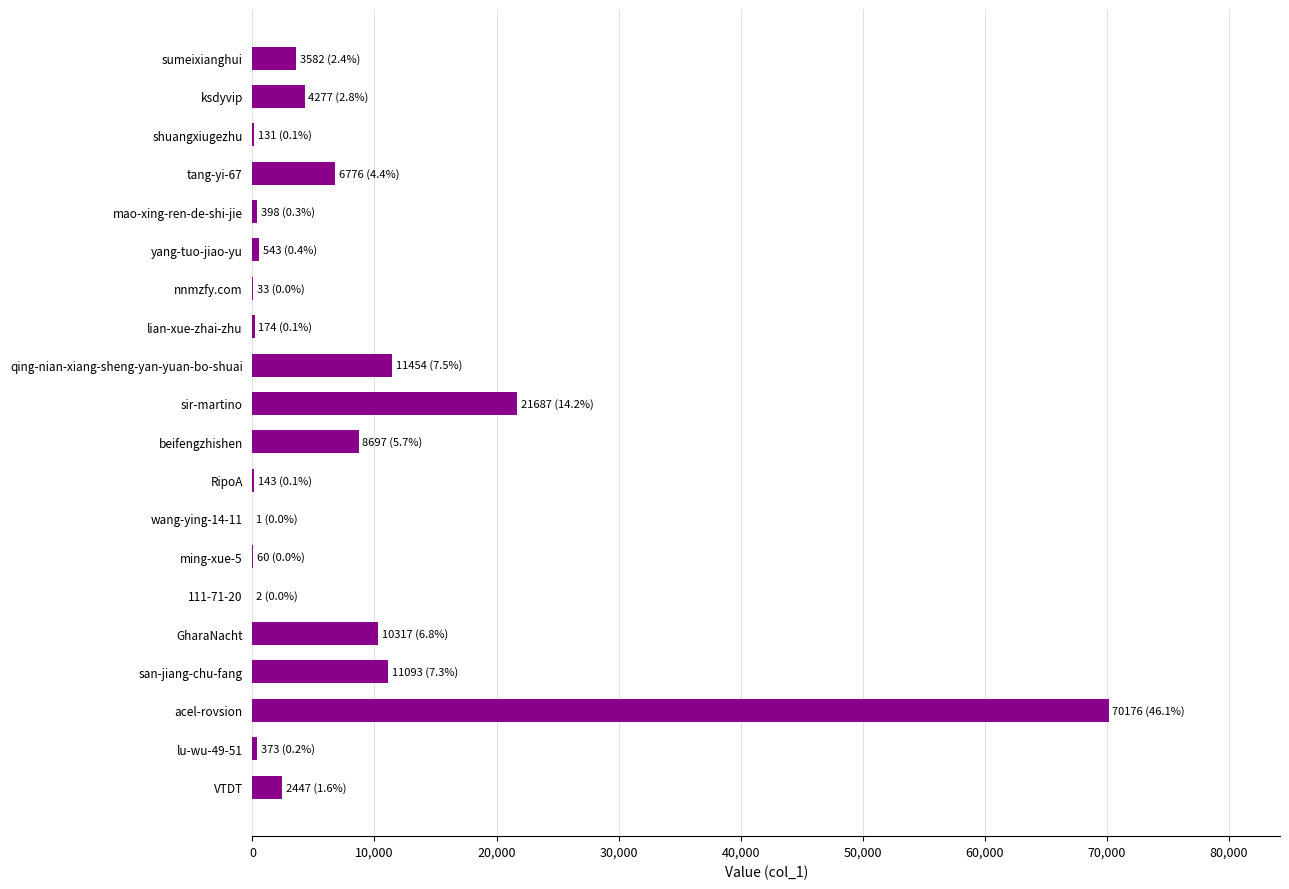

The value at tang-yi-67 is 6776. True or false?

True